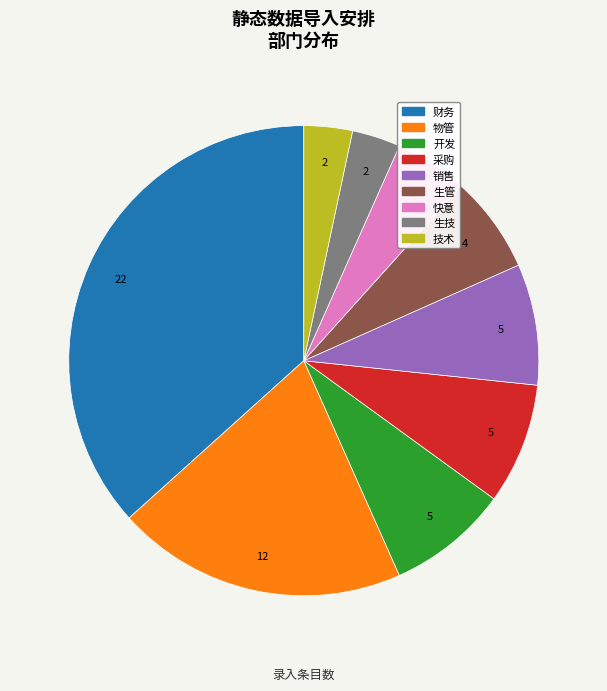

Is it true that 生管 is 7% of the pie?

True